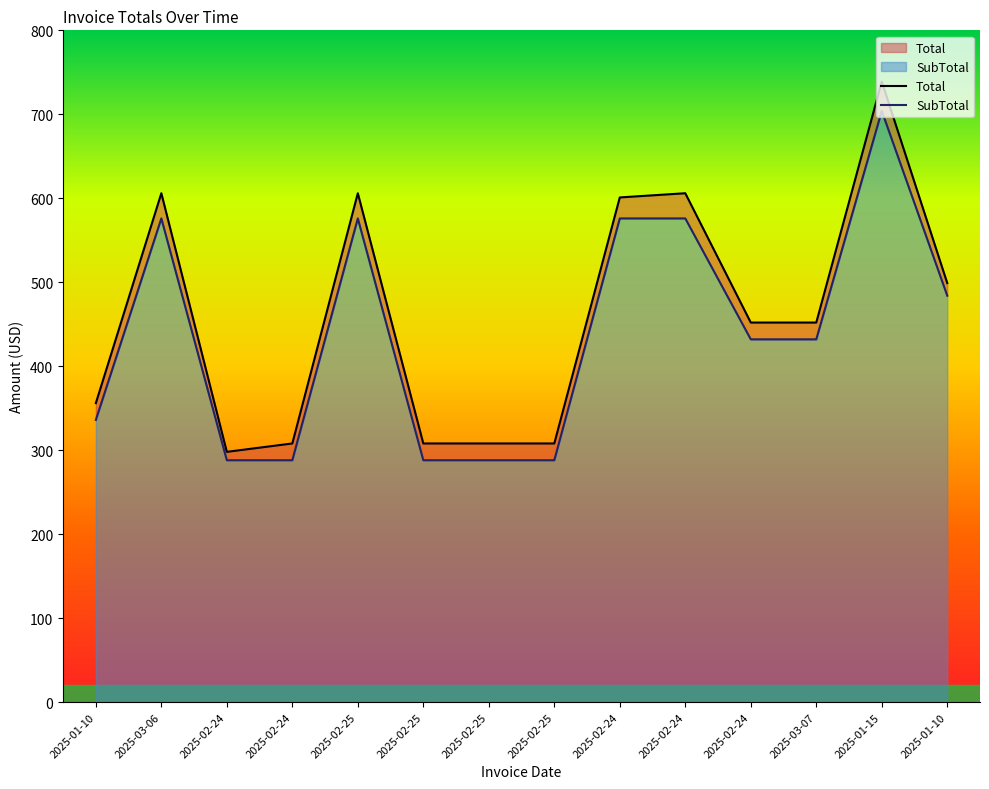

Is it true that SubTotal equals 704 at 2025-01-15?

True